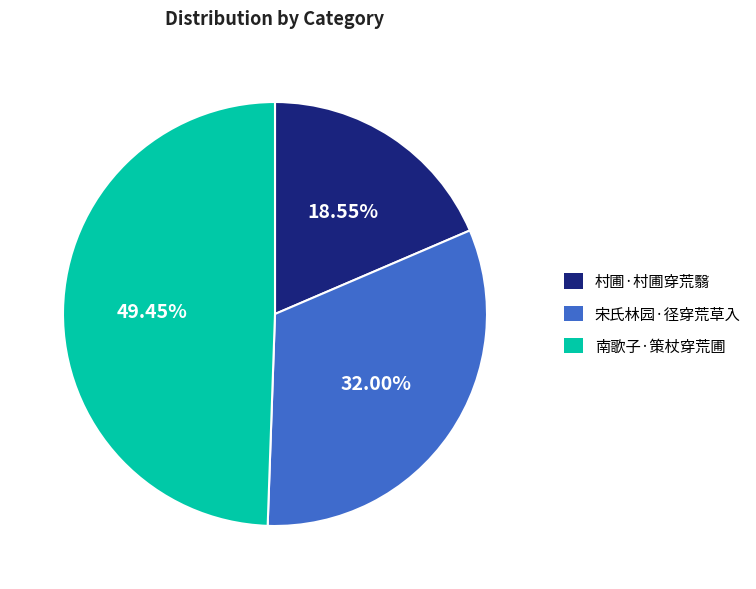

Is there any slice that represents more than half of the pie?

No